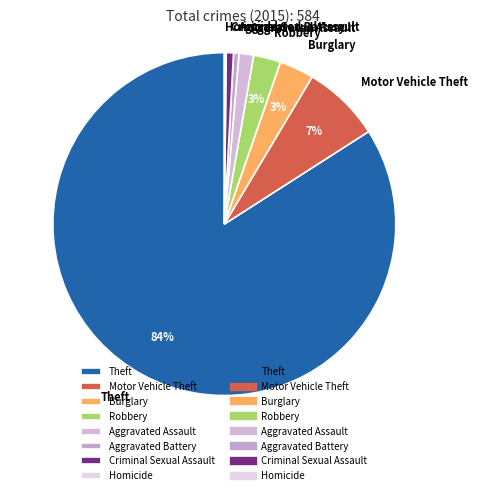

Is it true that Aggravated Assault is 11% of the pie?

False